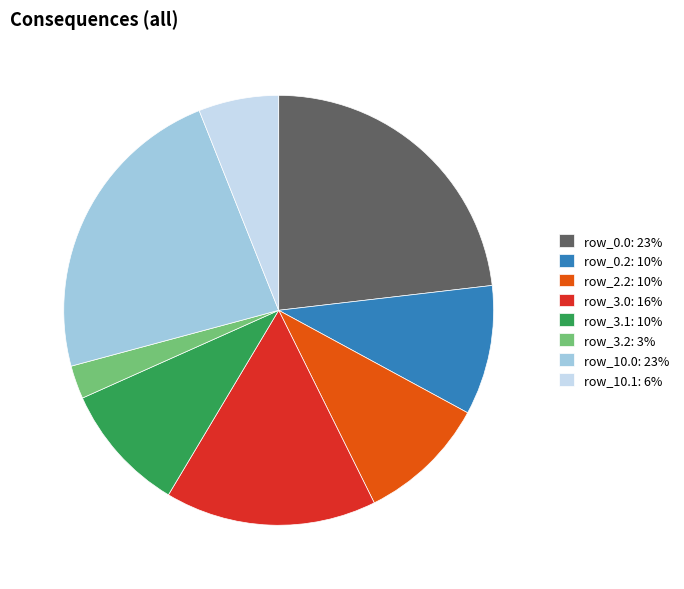

True or false: row_0.2: 10% accounts for 20% of the total.

False